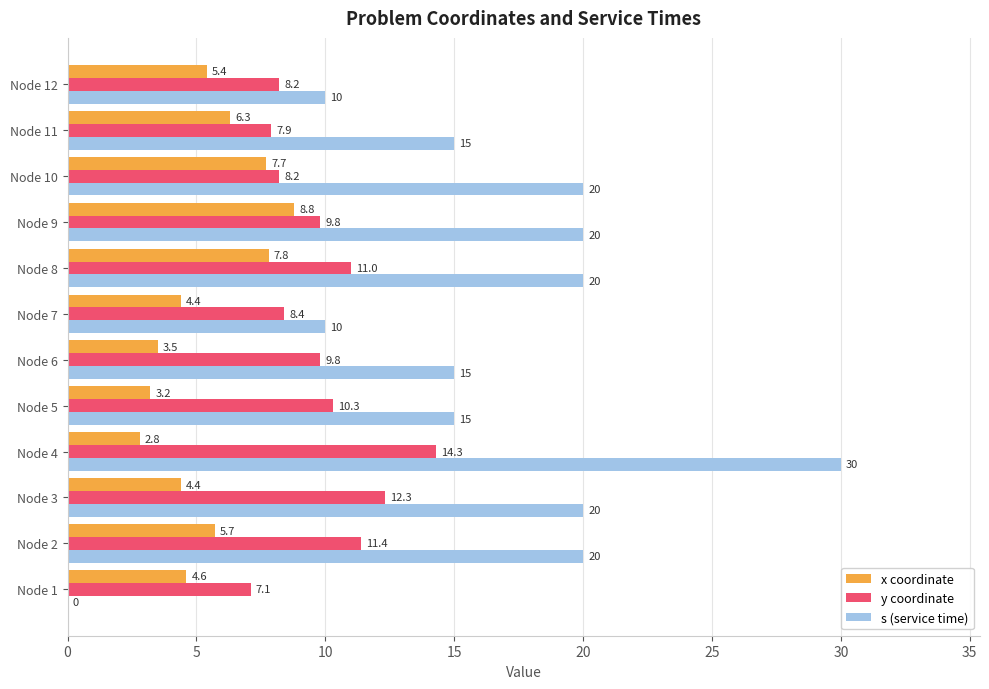

What is the approximate value of x coordinate at Node 12?

5.4